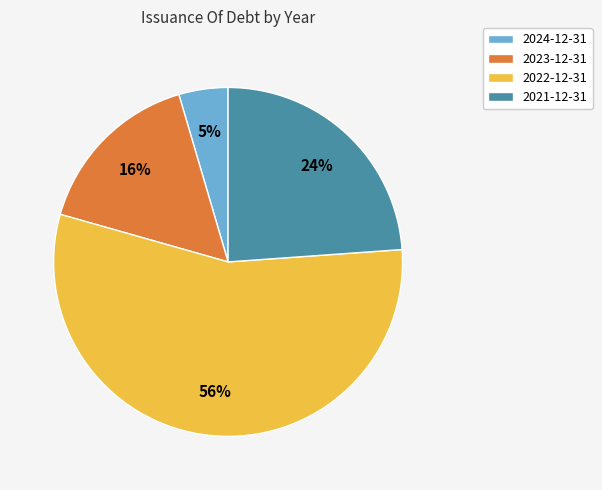

How many segments does this pie chart have?

4